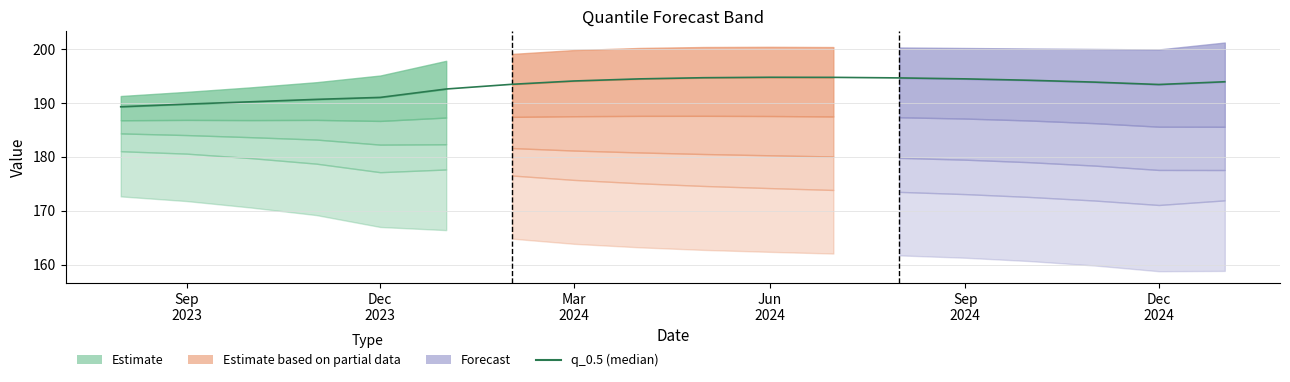

The chart shows a value of 128.2 at 11. True or false?

False